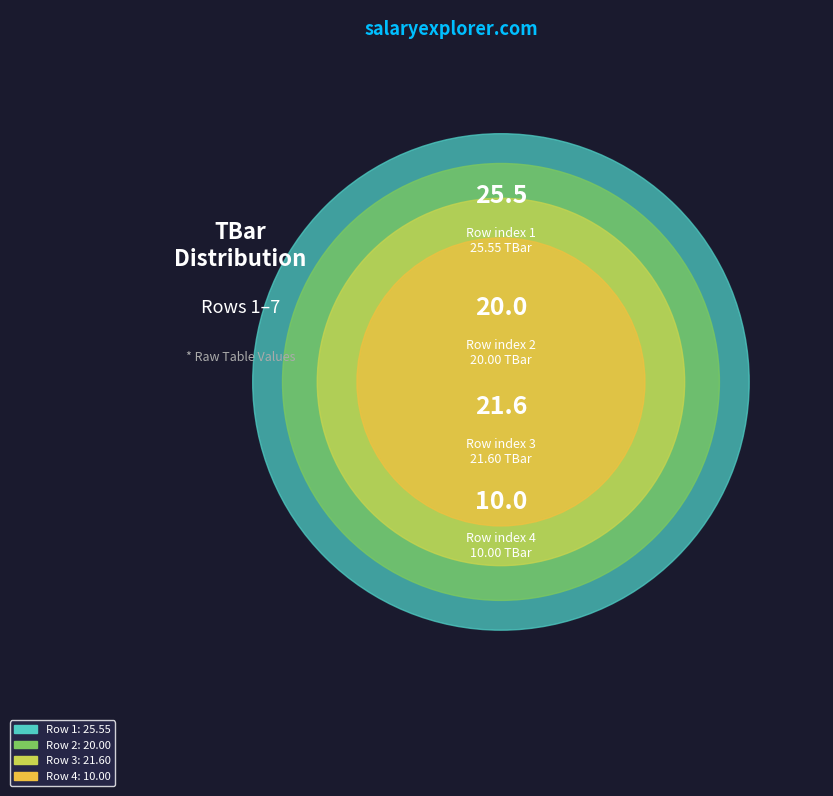

What is the smallest slice in the pie chart?

4